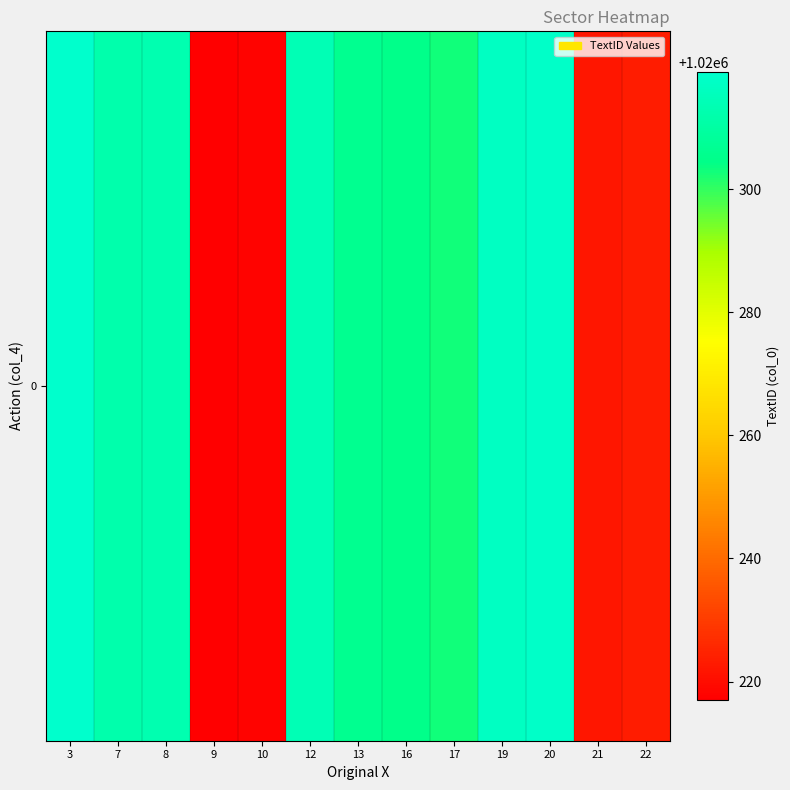

What is the ratio of the value at 3 to the value at 13?

1.0